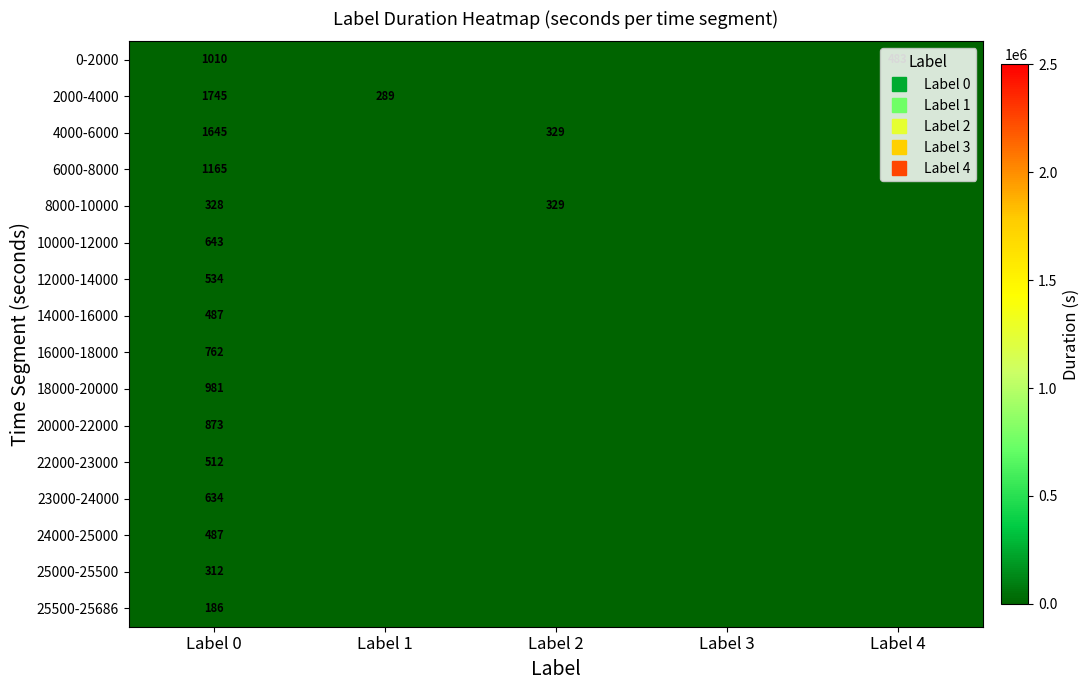

How many positive values does the 6000-8000 series have?

1